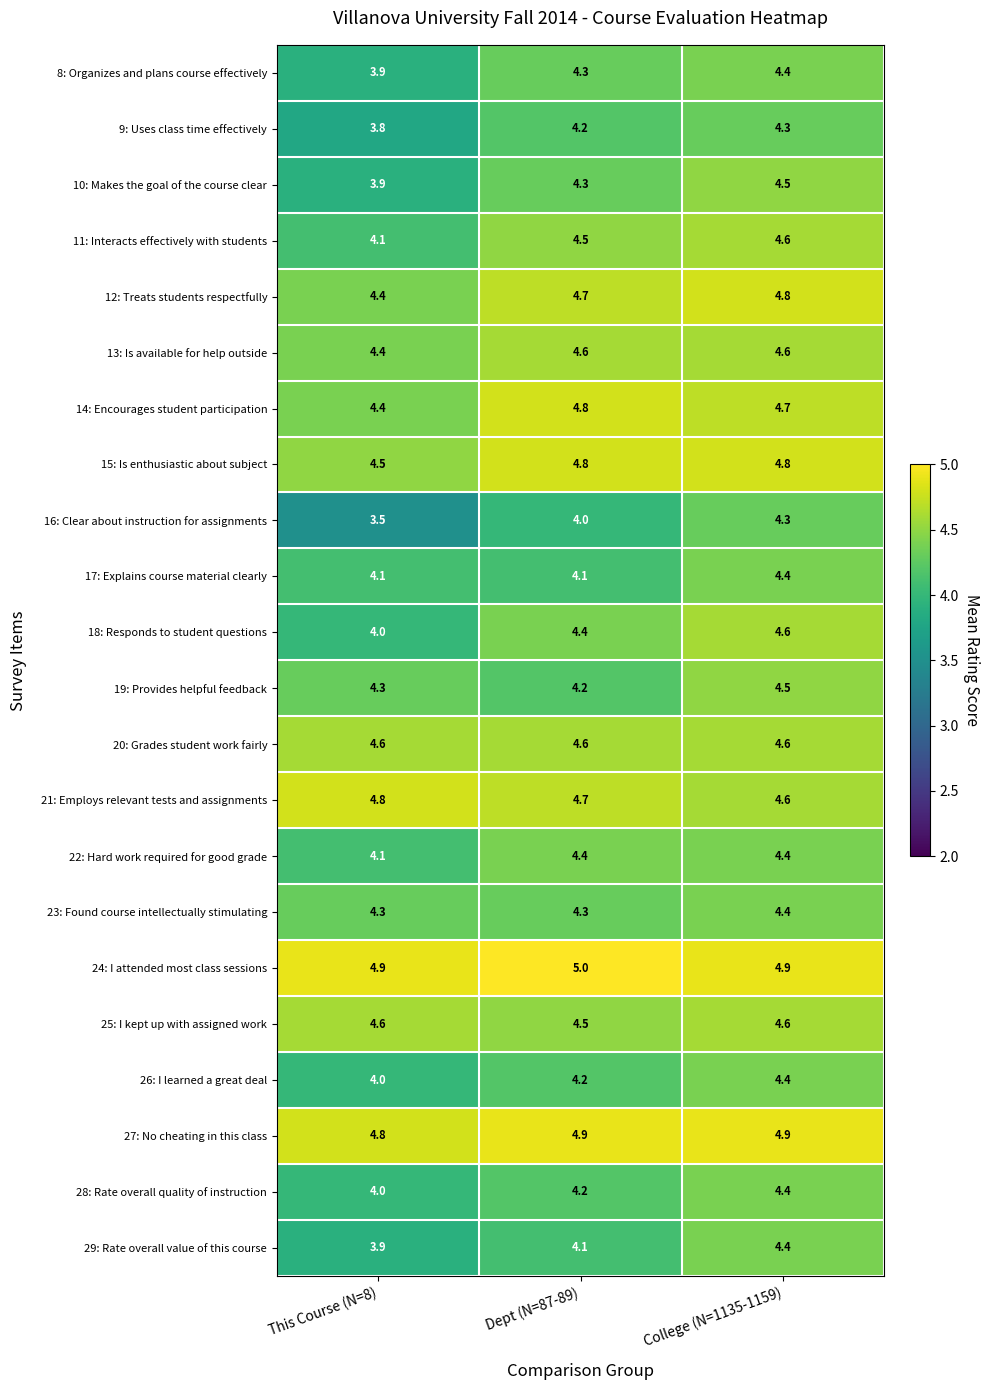

Which series has the largest range (max minus min)?

16: Clear about instruction for assignments